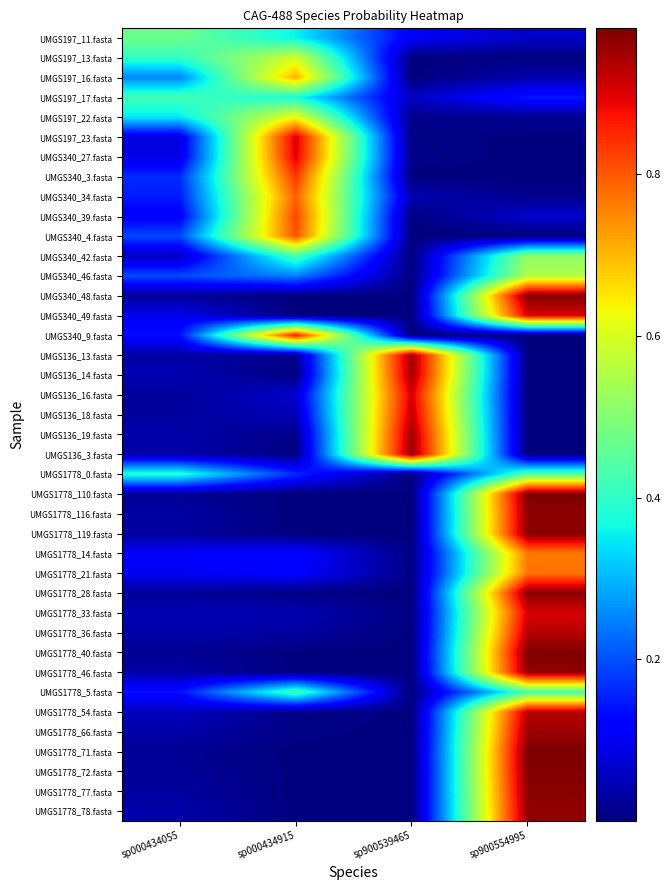

What is the total value across all series at sp900539465?

5.9